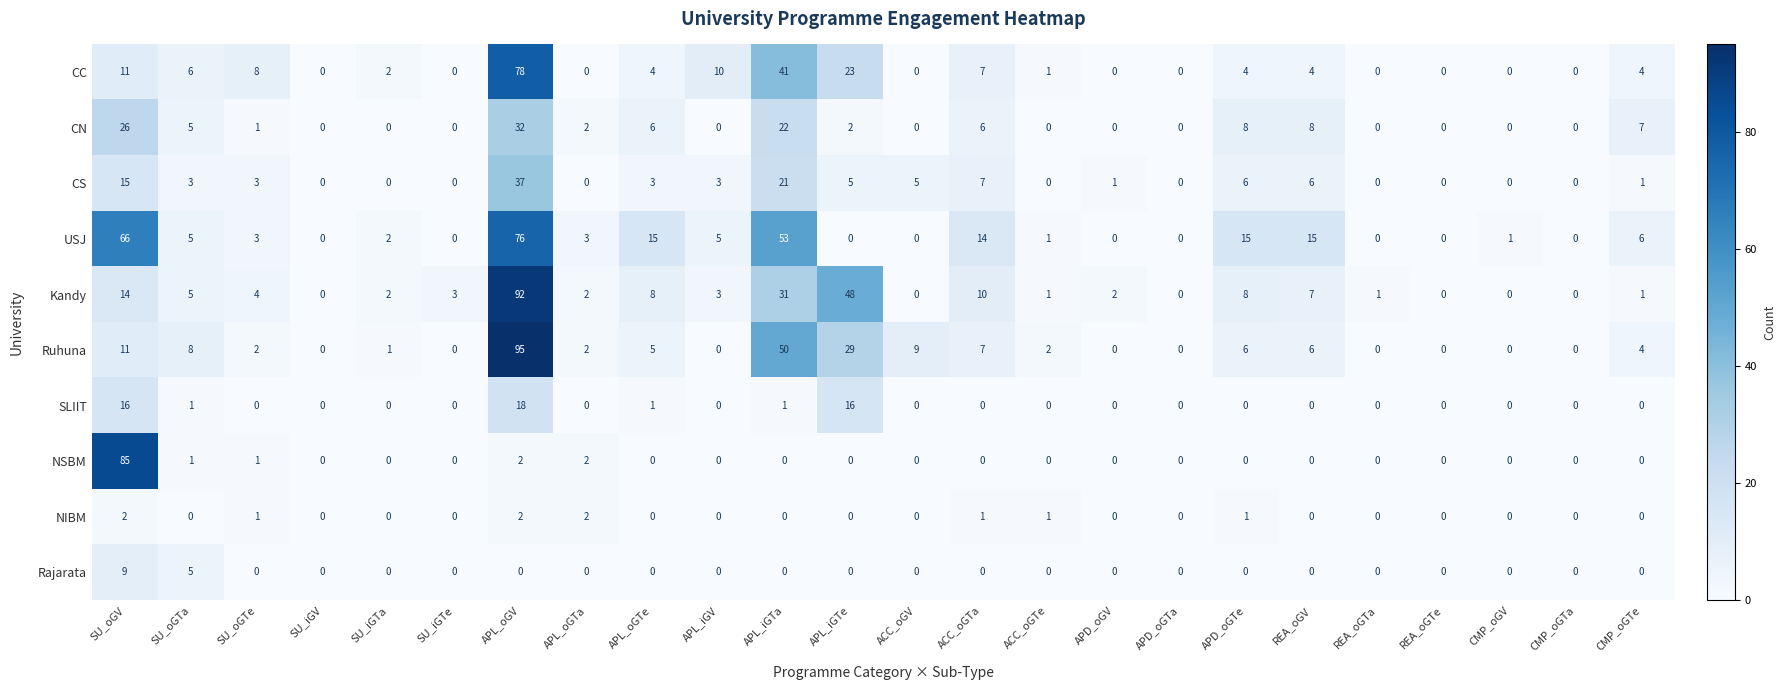

List the series in order of their peak value, highest first.

Ruhuna, Kandy, NSBM, CC, USJ, CS, CN, SLIIT, Rajarata, NIBM